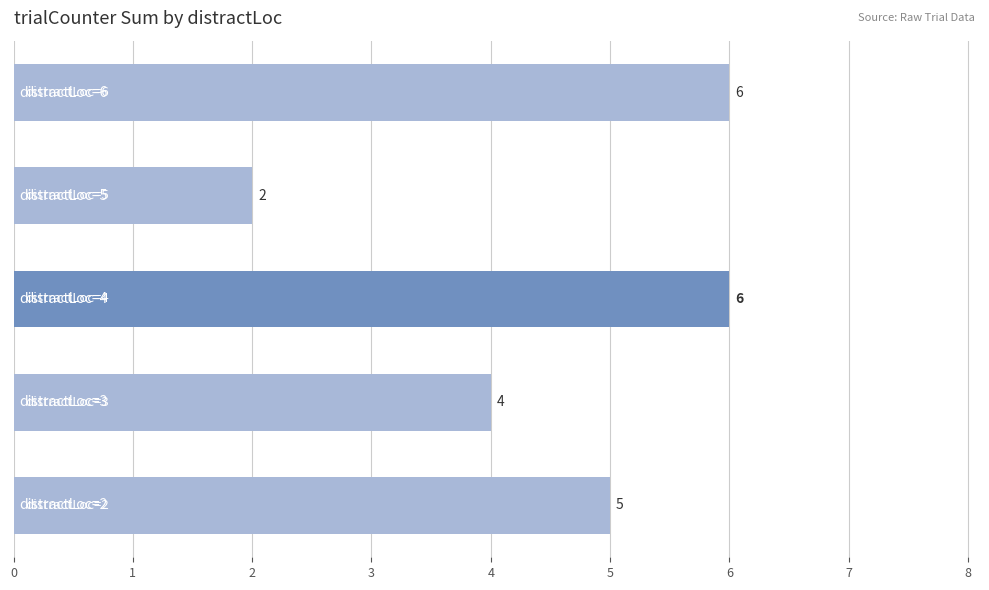

How many bars are there in total?

5